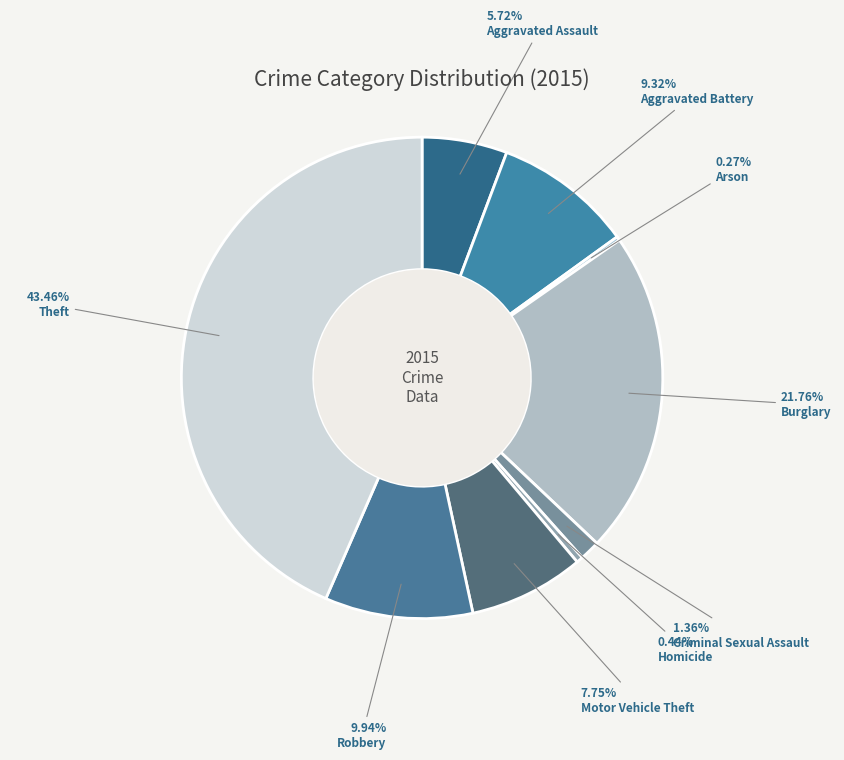

Rank the categories by value from highest to lowest.

Theft, Burglary, Robbery, Aggravated Battery, Motor Vehicle Theft, Aggravated Assault, Criminal Sexual Assault, Homicide, Arson